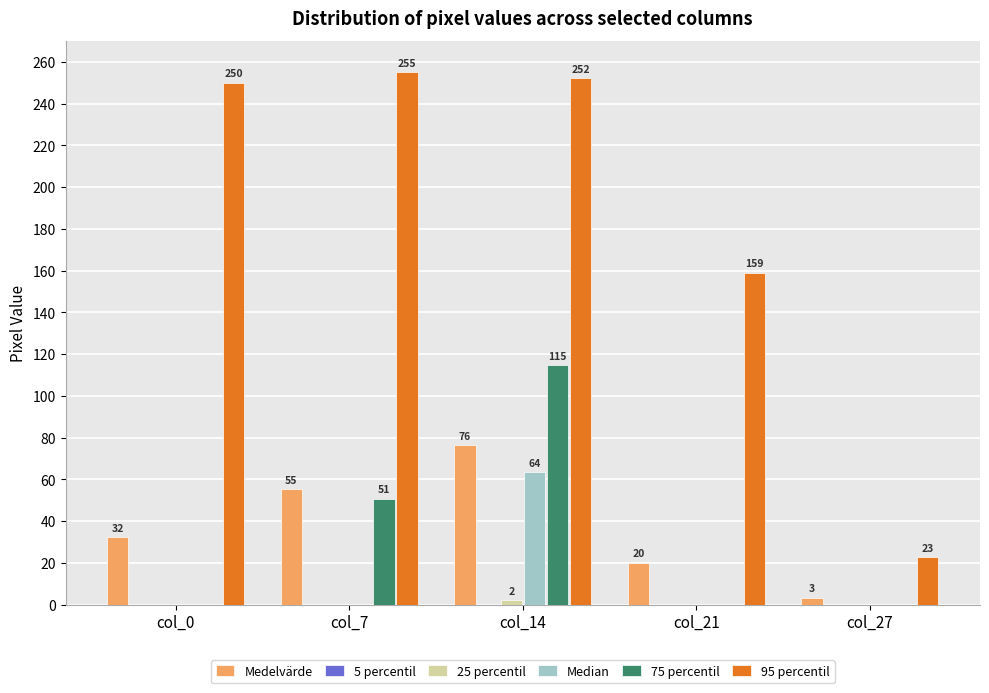

What value does the 95 percentil series have at col_14?

252.2